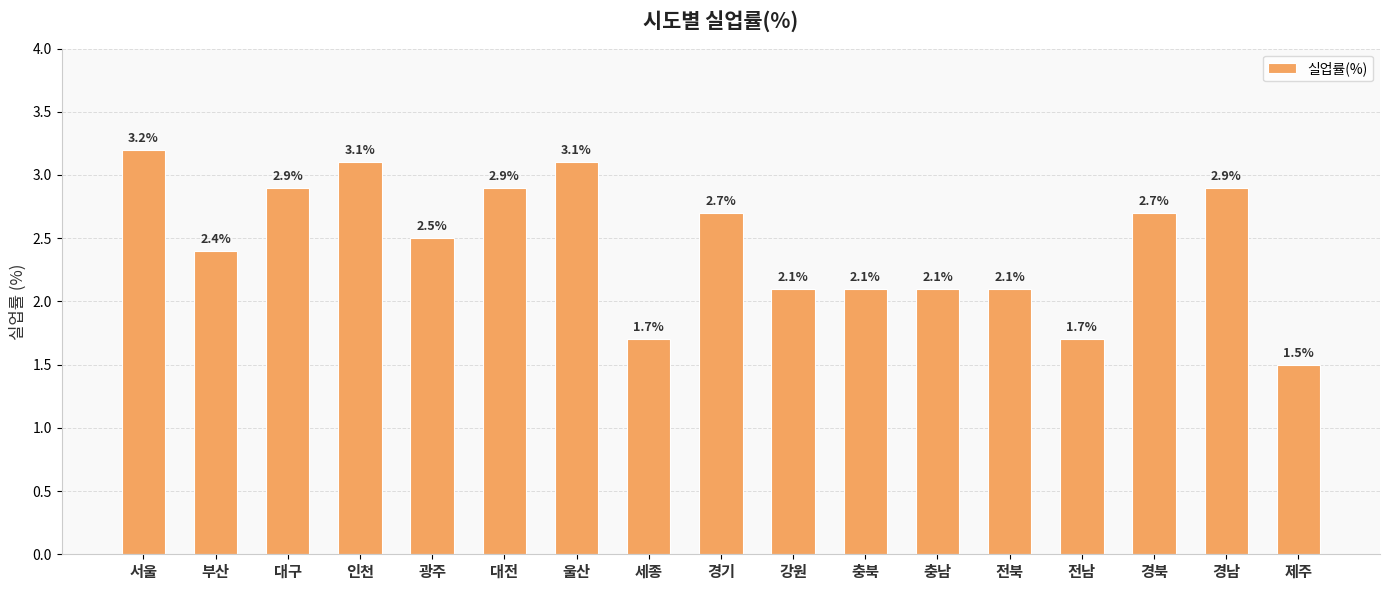

The chart shows a value of 2.7 at 경북. True or false?

True